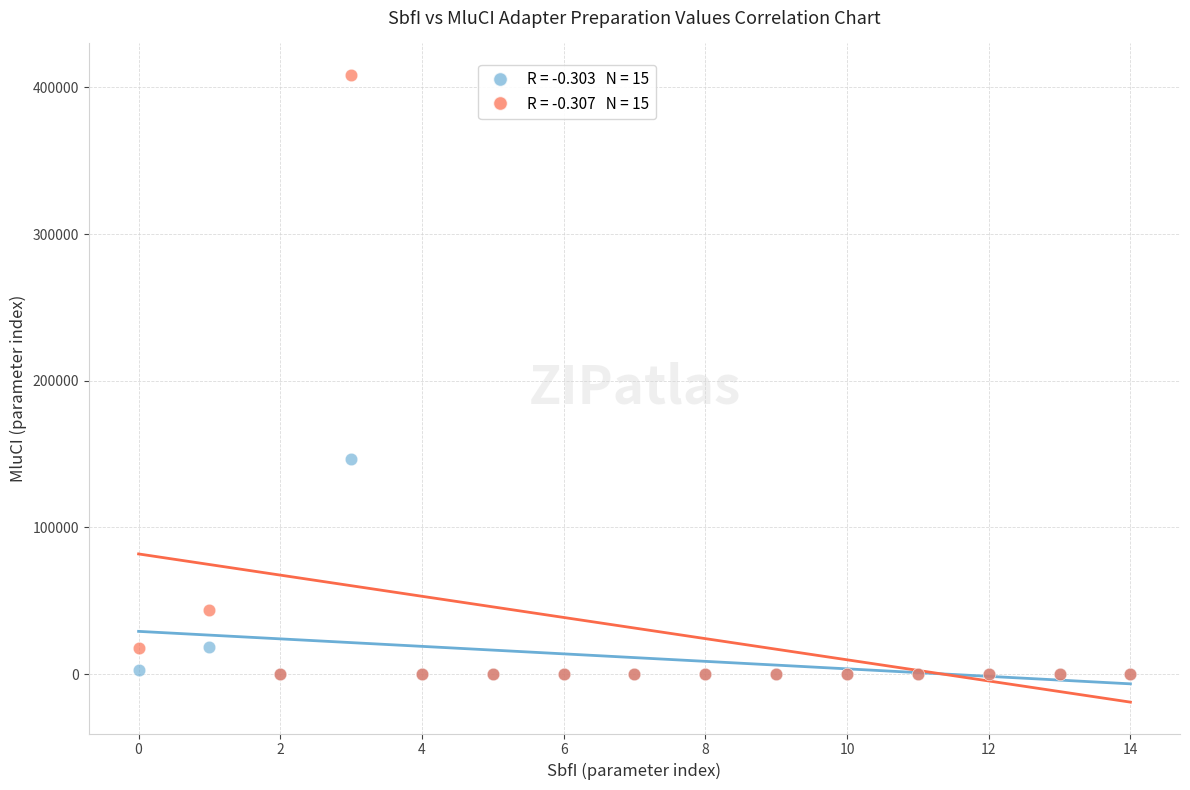

Across all series, what Y value is closest to 204299?

146435.0